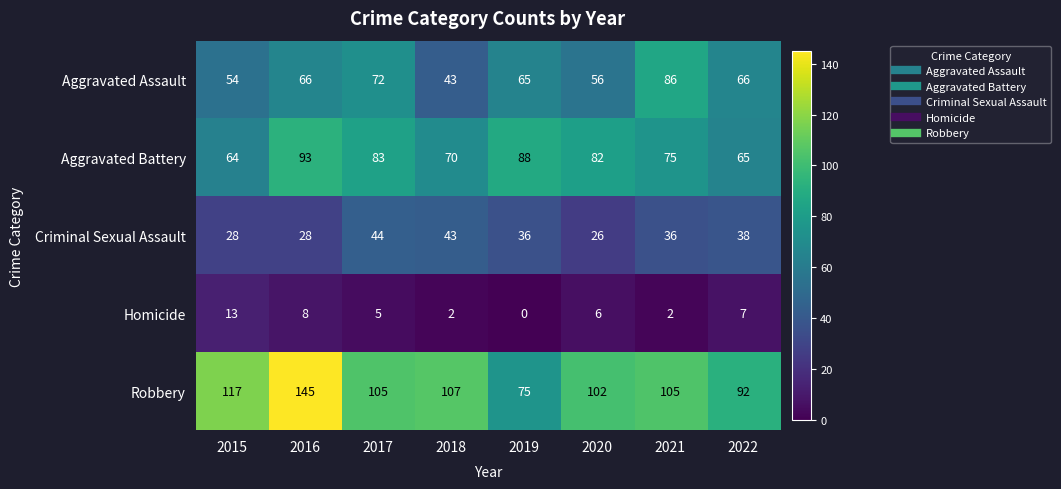

True or false: Aggravated Battery has a value of 31 at 2016.

False